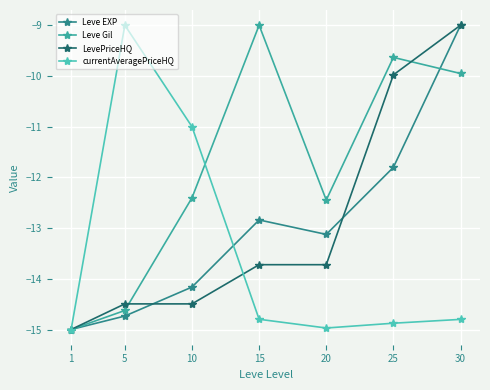

Reading left to right, list all the values displayed in this chart.

Leve EXP: 1=-15.0	5=-14.7	10=-14.2	15=-12.8	20=-13.1	25=-11.8	30=-9.0
Leve Gil: 1=-15.0	5=-14.6	10=-12.4	15=-9.0	20=-12.4	25=-9.6	30=-10.0
LevePriceHQ: 1=-15.0	5=-14.5	10=-14.5	15=-13.7	20=-13.7	25=-10.0	30=-9.0
currentAveragePriceHQ: 1=-15.0	5=-9.0	10=-11.0	15=-14.8	20=-15.0	25=-14.9	30=-14.8